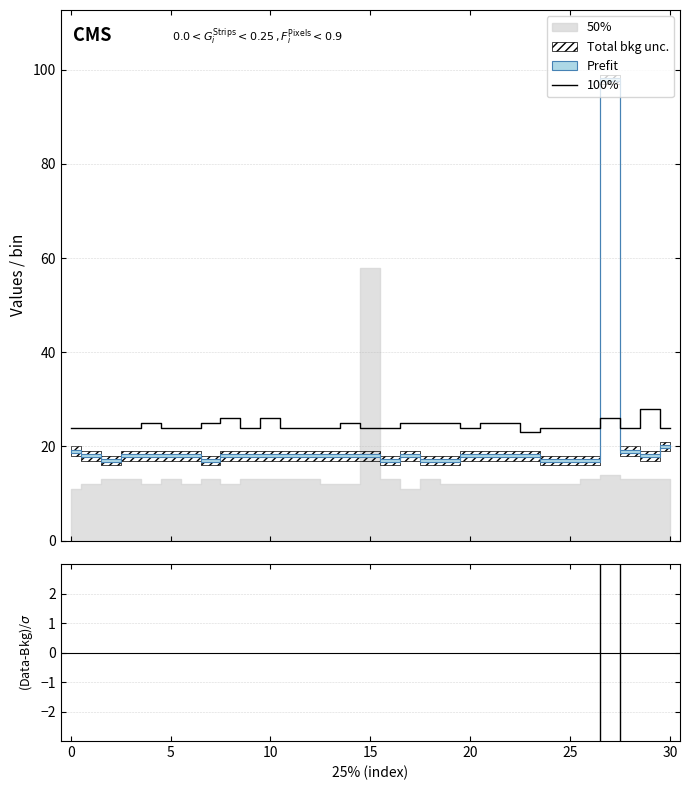

Approximately how many times larger is the value at 18 compared to 10?

1.0